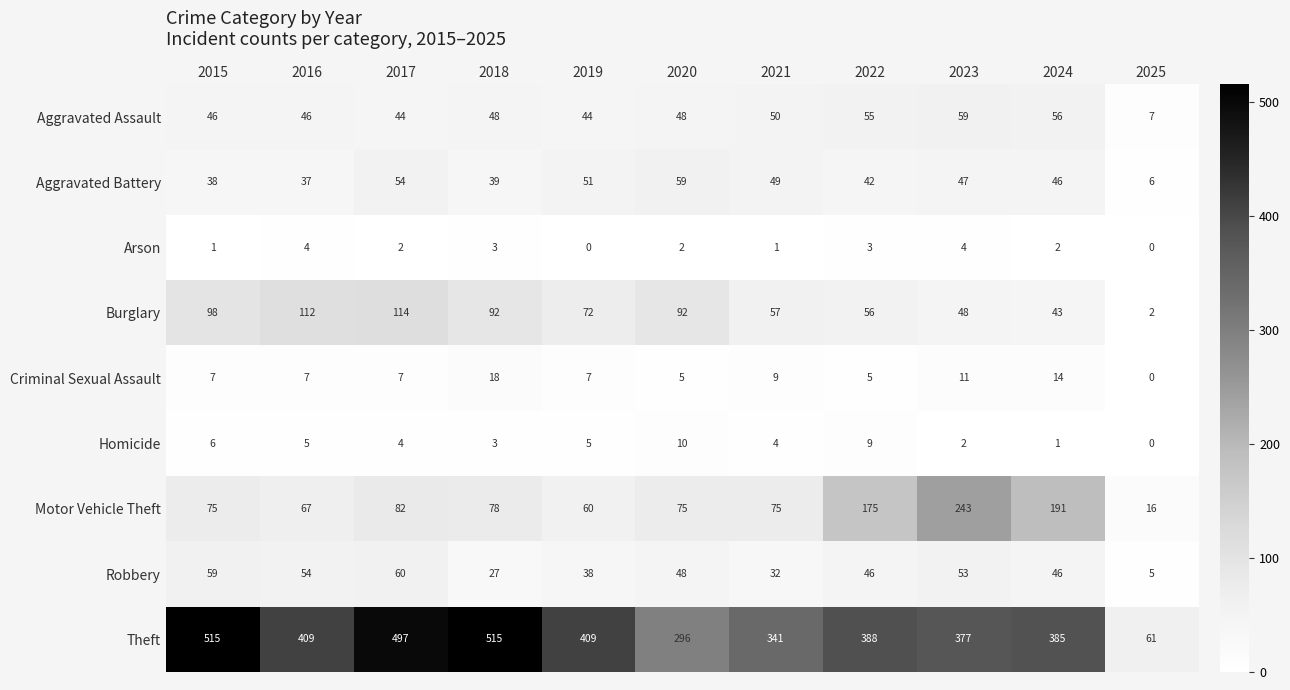

How many distinct data groups are displayed?

9